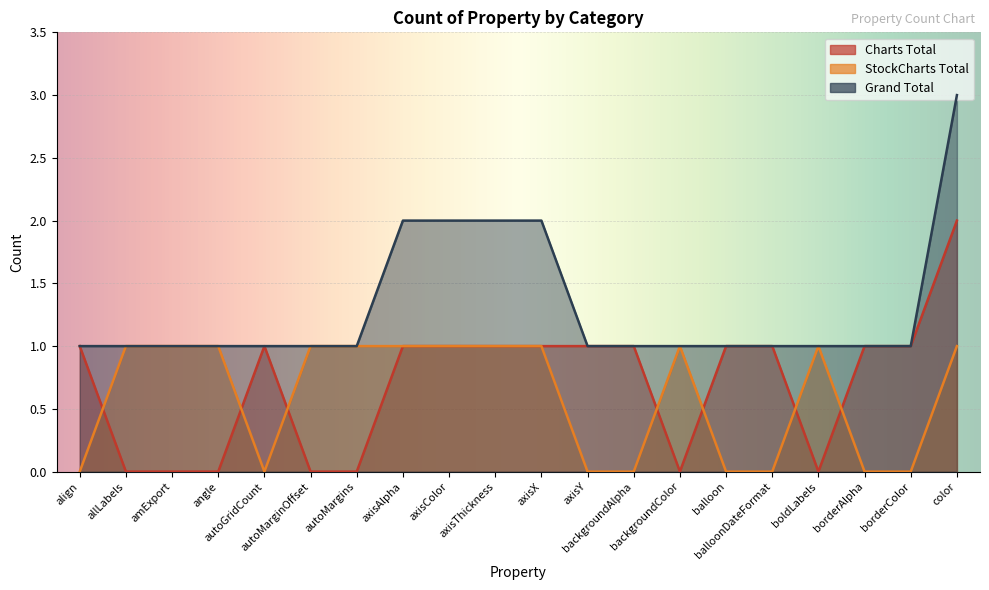

How many lines are shown in the chart?

3